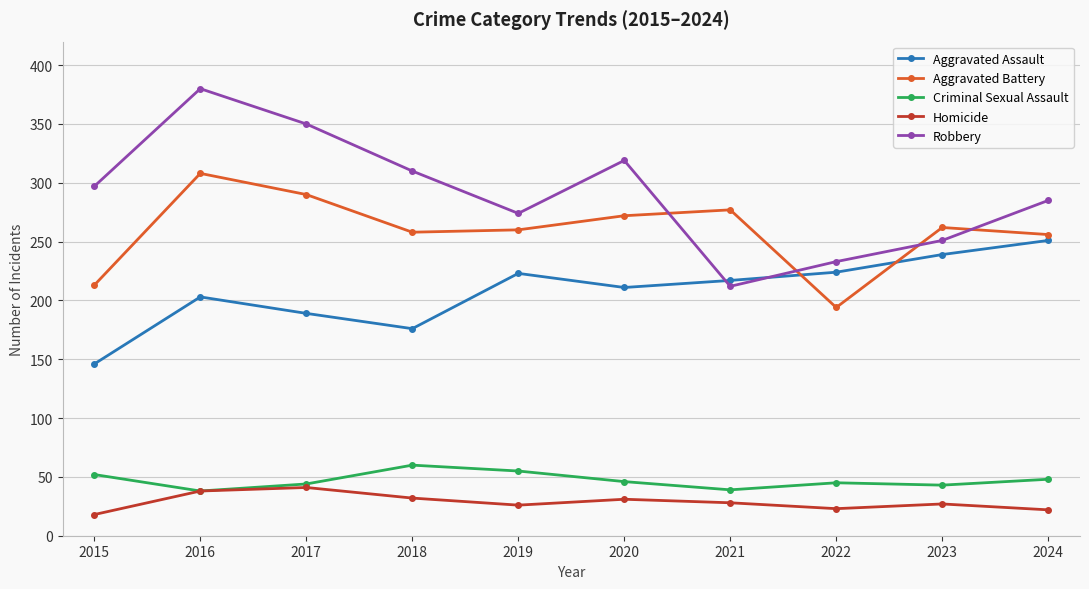

What is the smallest value displayed?

18